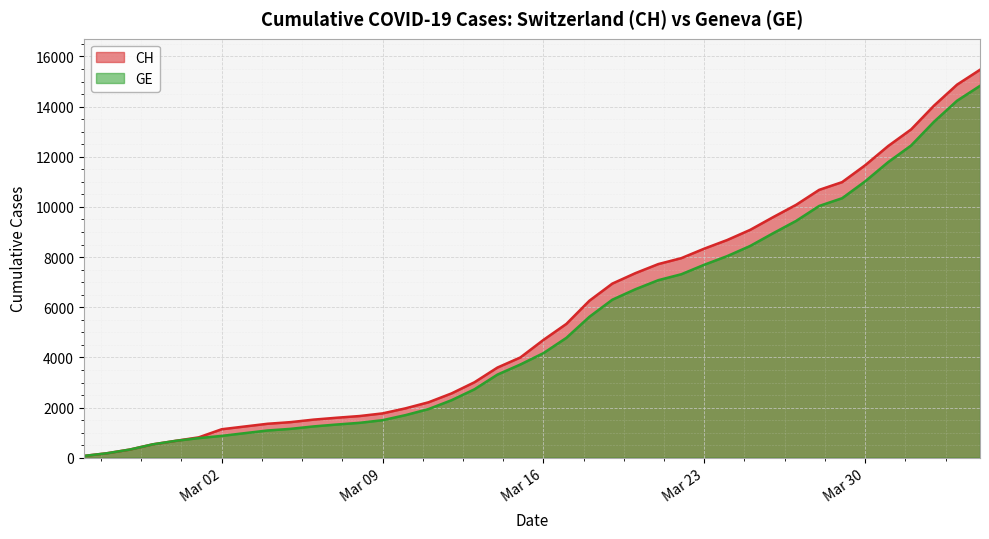

How many distinct data groups are displayed?

2